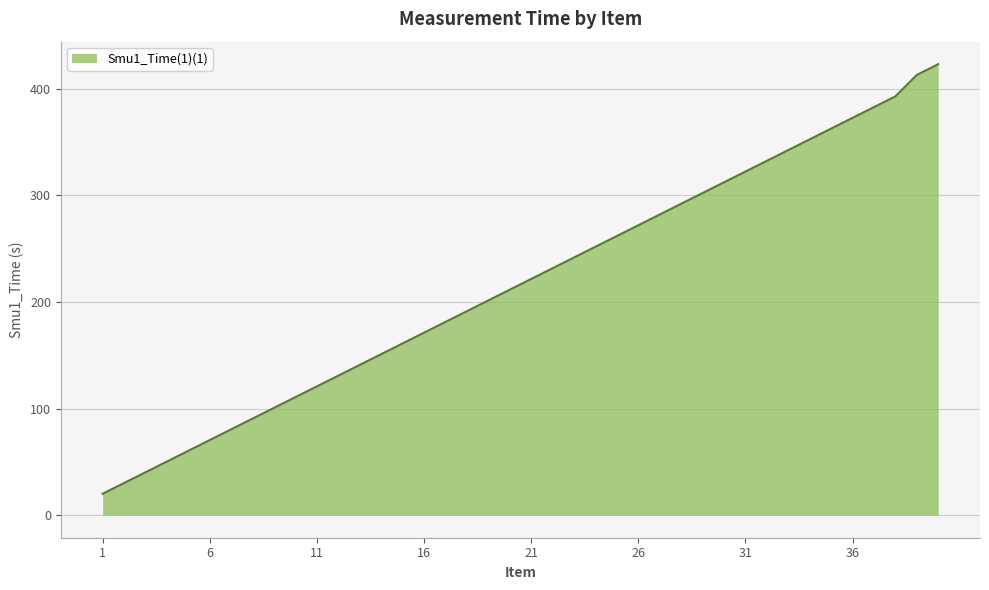

What is the greatest value displayed?

422.8